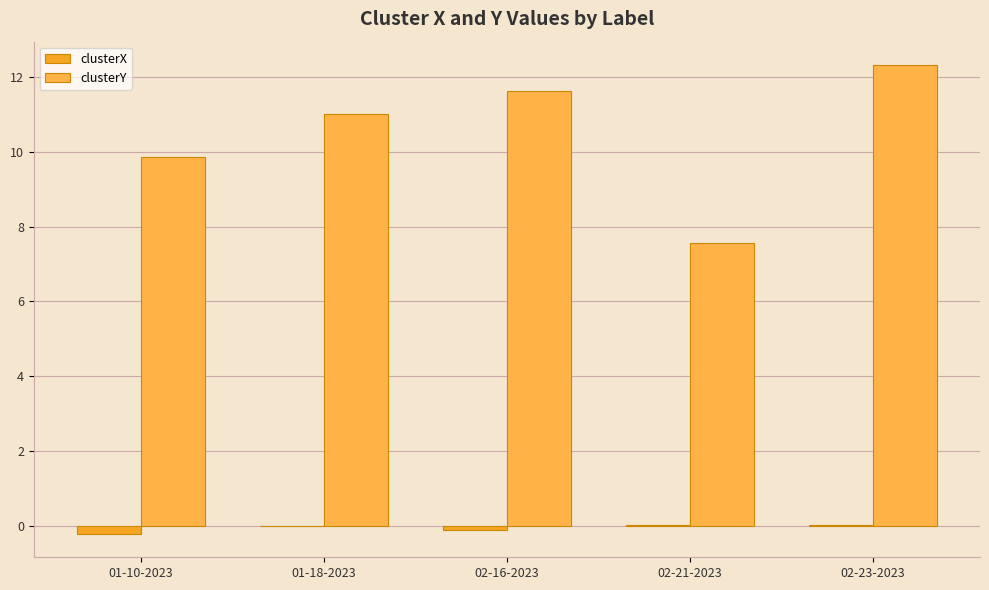

Which series has the widest spread of values?

clusterY